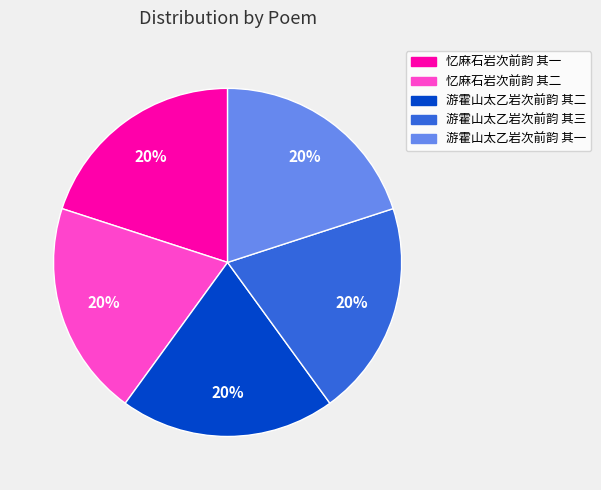

Approximately how many times larger is the value at 游霍山太乙岩次前韵 其二 compared to 游霍山太乙岩次前韵 其一?

1.0